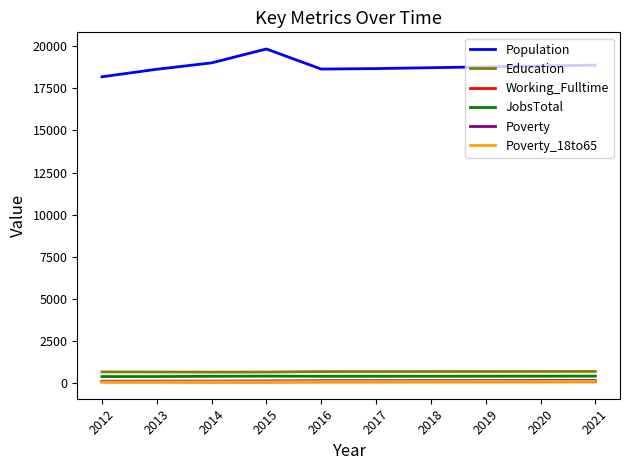

What is the average value of the Working_Fulltime series?

56